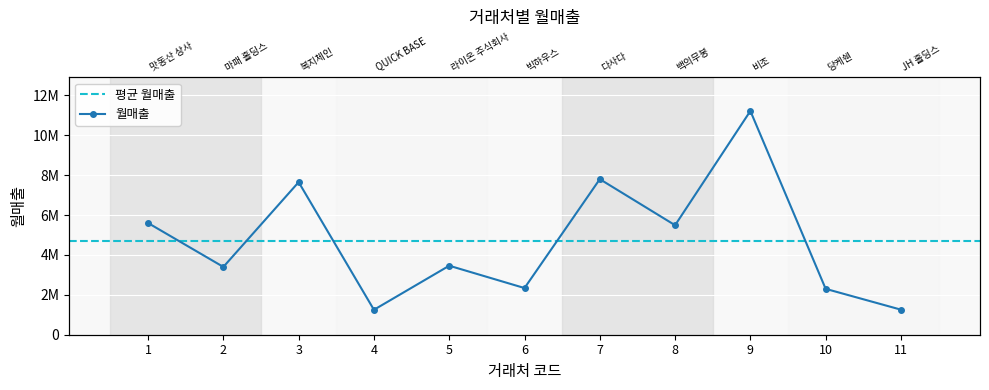

Where is the first local maximum?

3